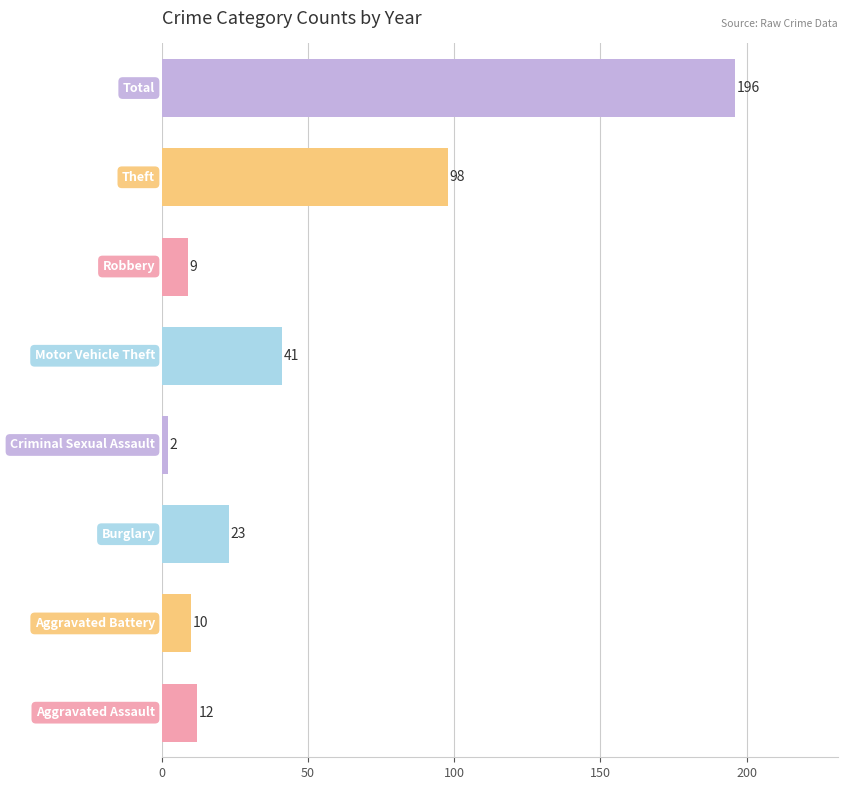

Reading bottom to top, list all the values displayed in this chart.

12	10	23	2	41	9	98	196